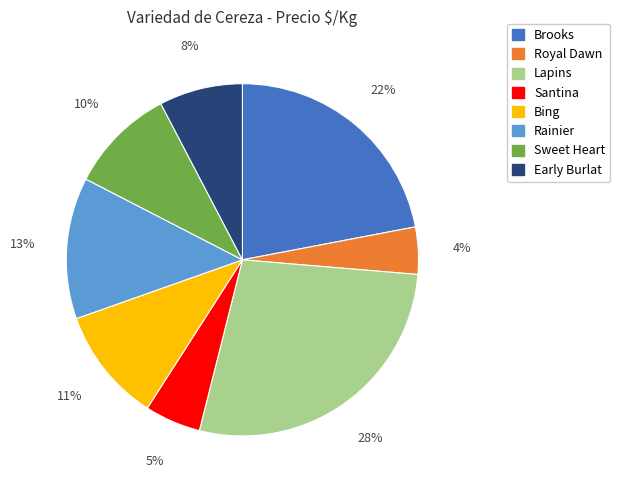

Approximately how many times larger is the value at Early Burlat compared to Rainier?

0.6